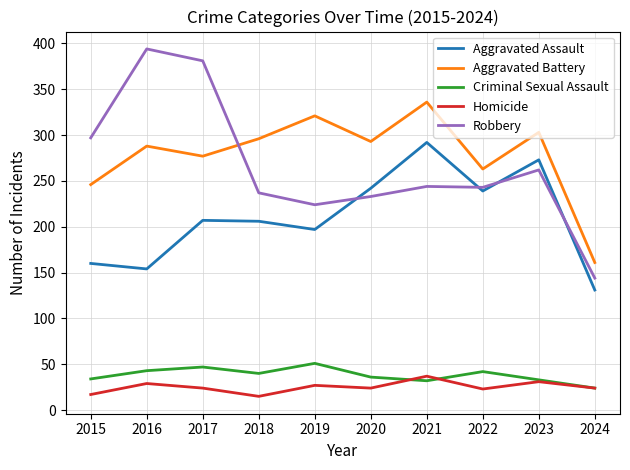

What is the difference between the second highest and minimum values in the Aggravated Battery series?

160